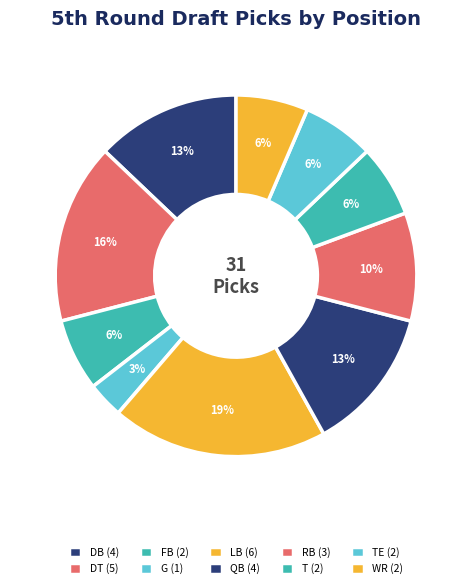

Count the number of slices in the pie.

10